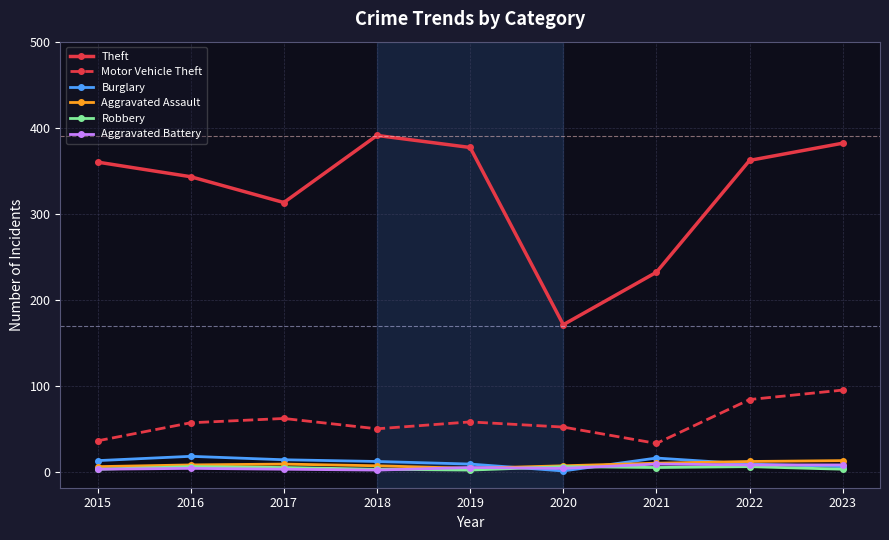

Which category has the lowest value in the Theft series?

2020